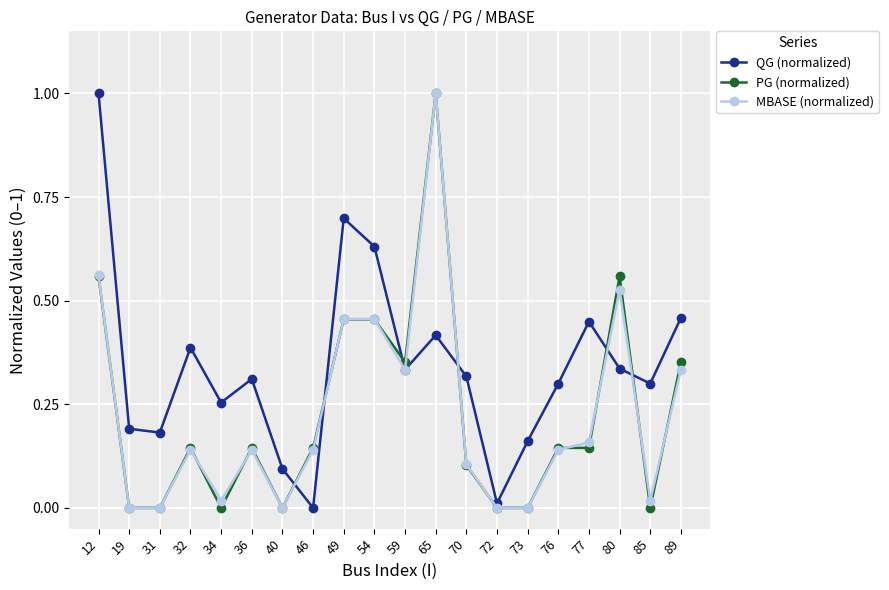

The value of QG (normalized) at 70 is 0.3. True or false?

True